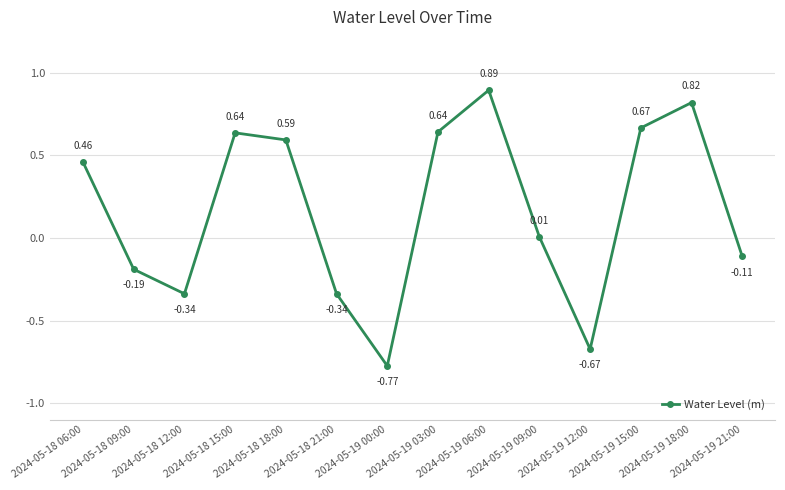

Is it true that the value at 2024-05-18 09:00 is -0.1?

False